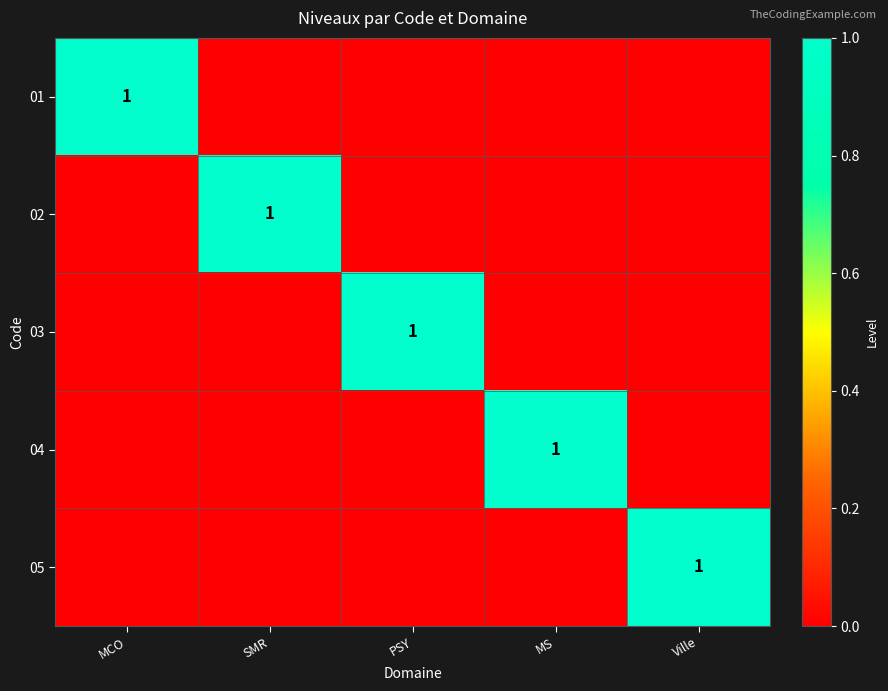

How many data points in 03 are above 0?

1